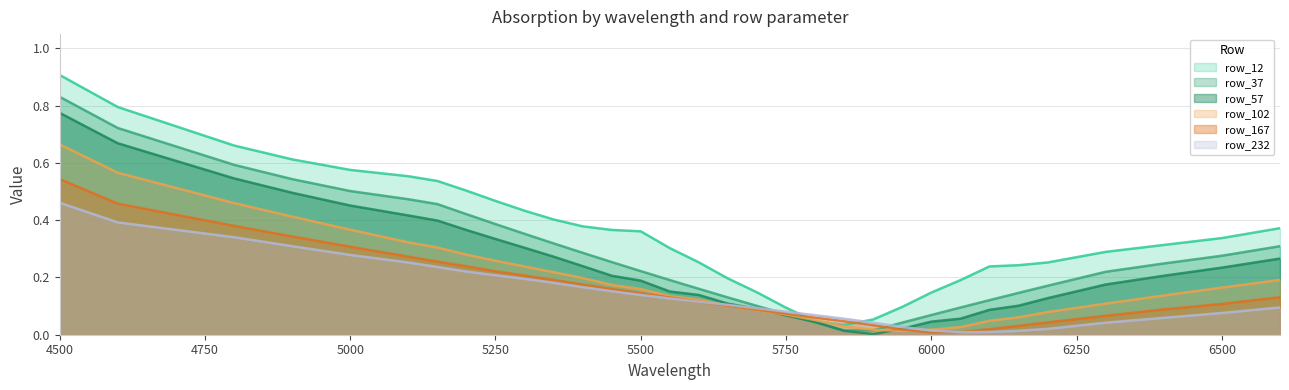

Is it true that row_57 equals 0.1 at 6200?

True